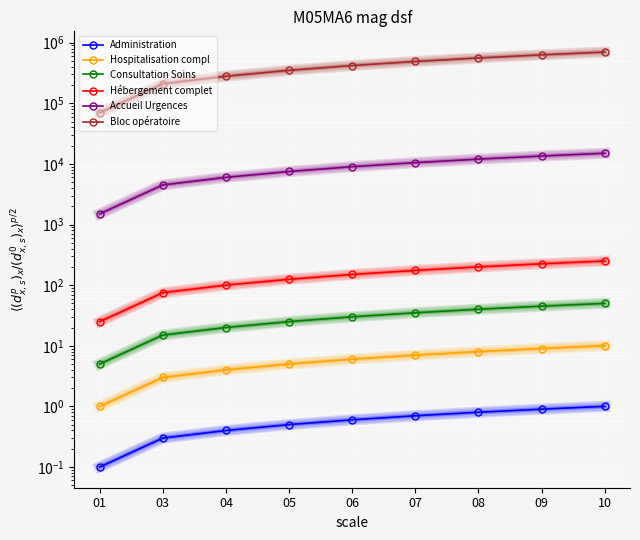

True or false: Hospitalisation compl has more than 1 interior local peaks.

False